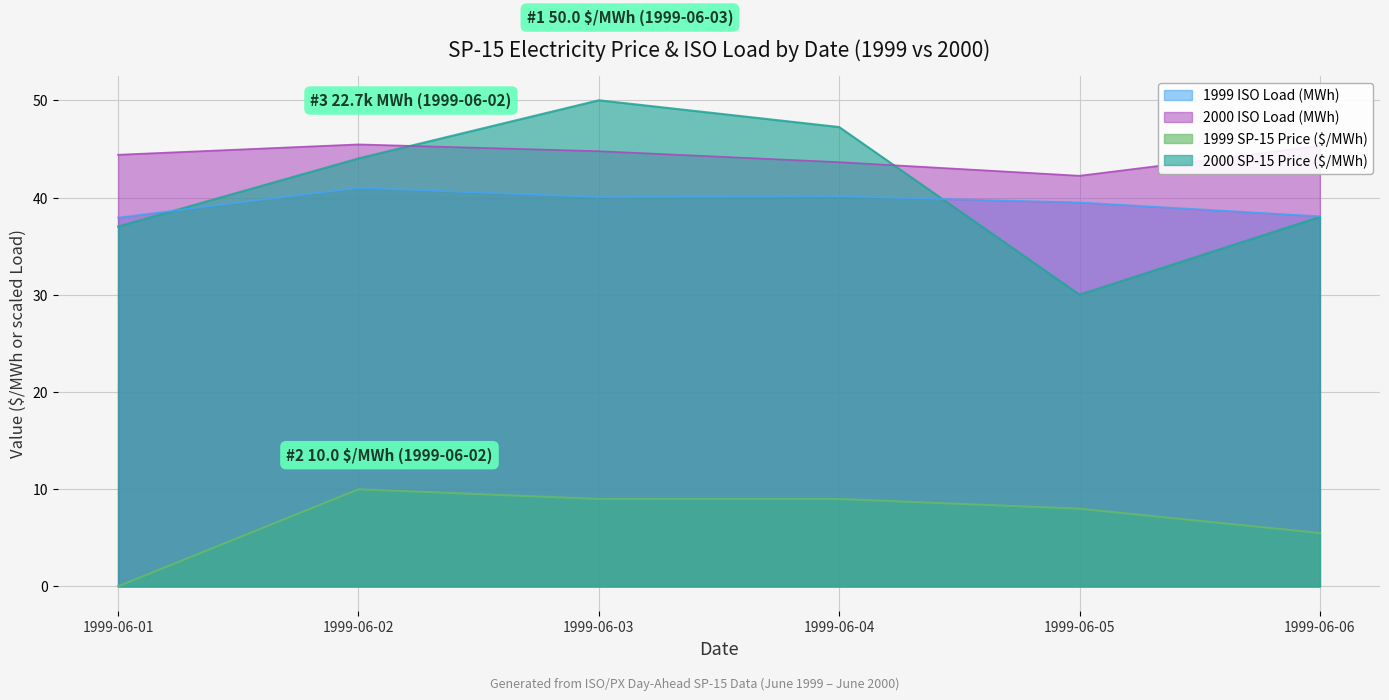

What is the value of the 1999 SP-15 Price ($/MWh) point at the 6th from the left?

5.5